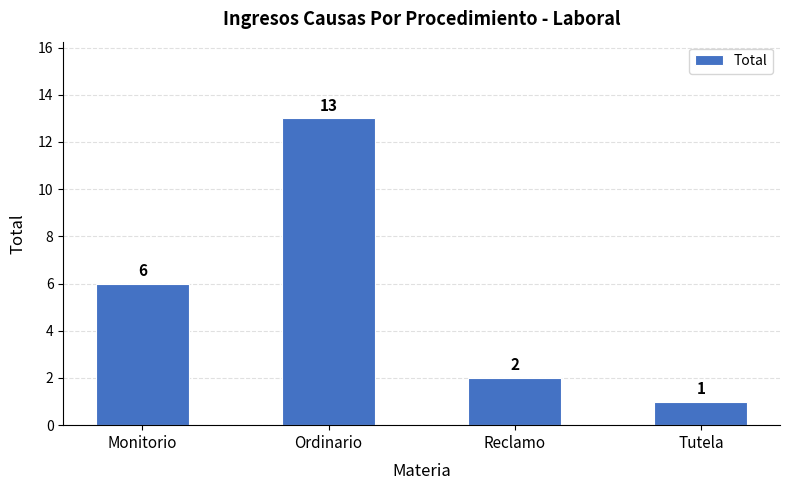

How many categories are shown in the chart?

4